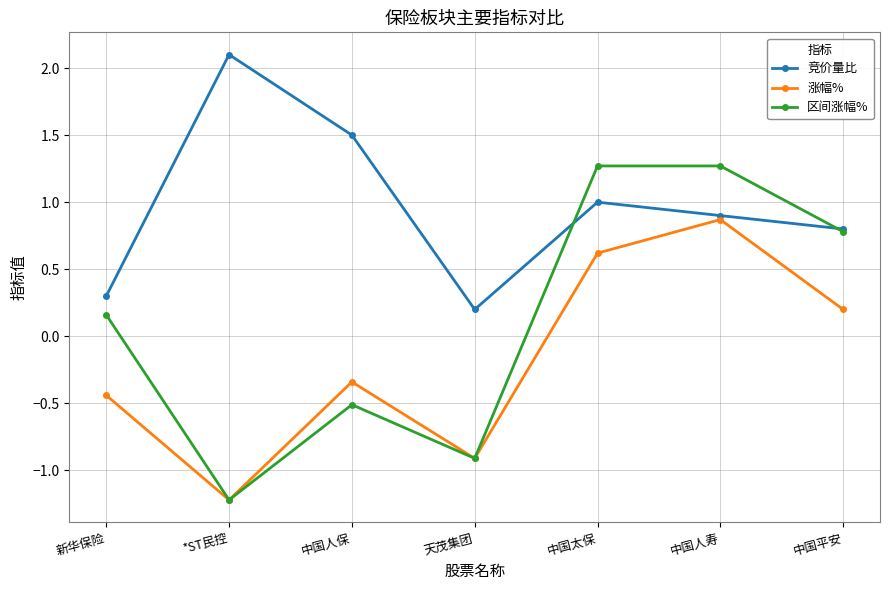

How many interior local peaks does the 涨幅% series have?

2